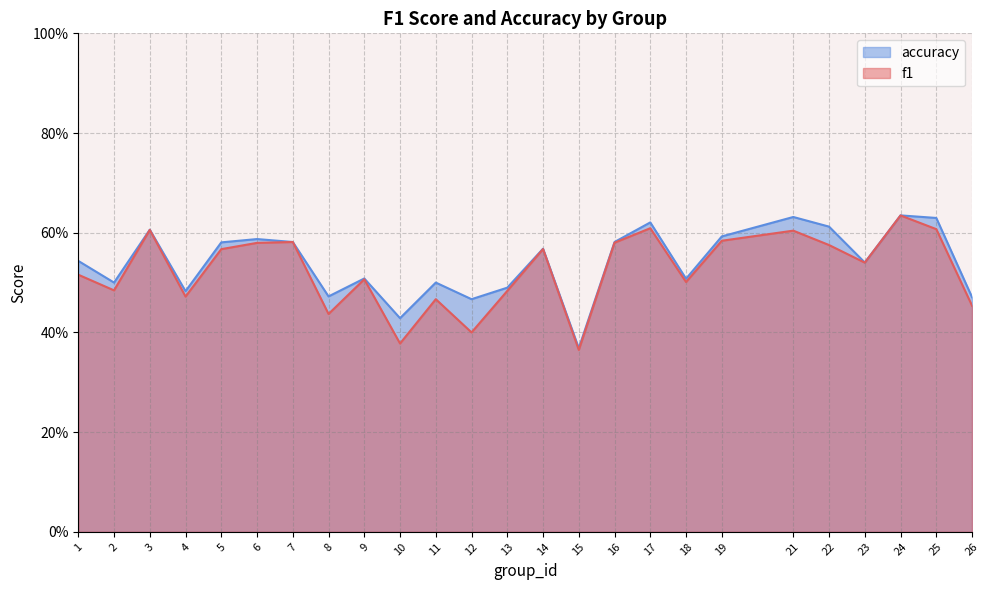

What is the lowest value of the f1 series?

0.4